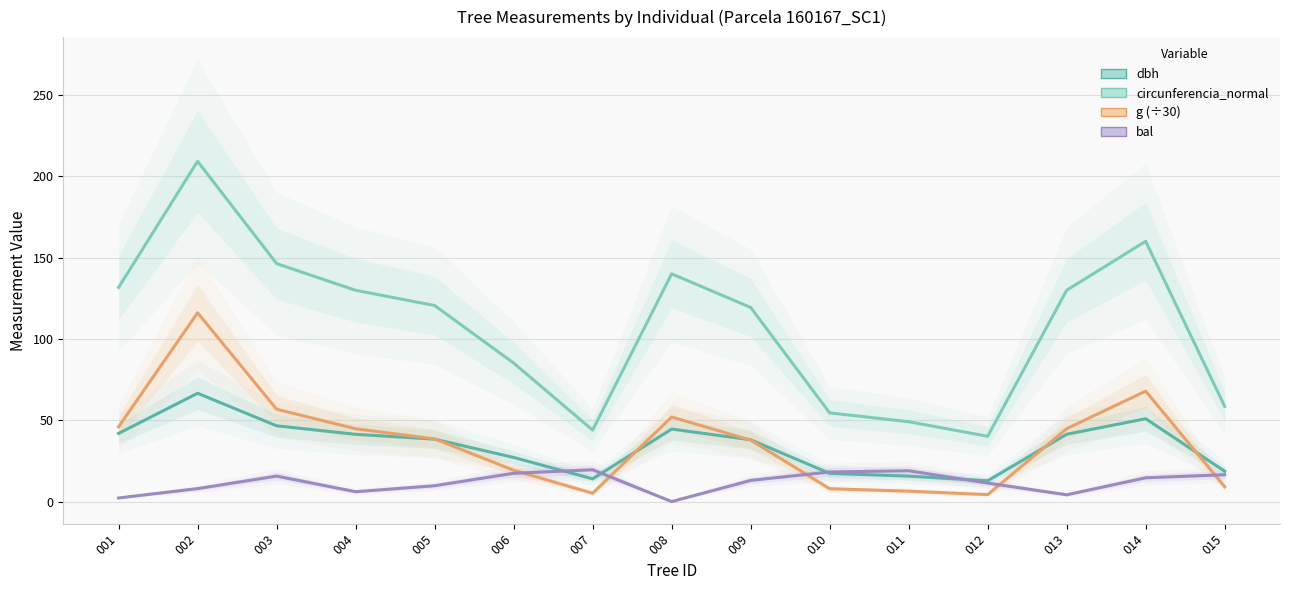

What is the difference between the maximum and minimum values in the circunferencia_normal series?

169.0